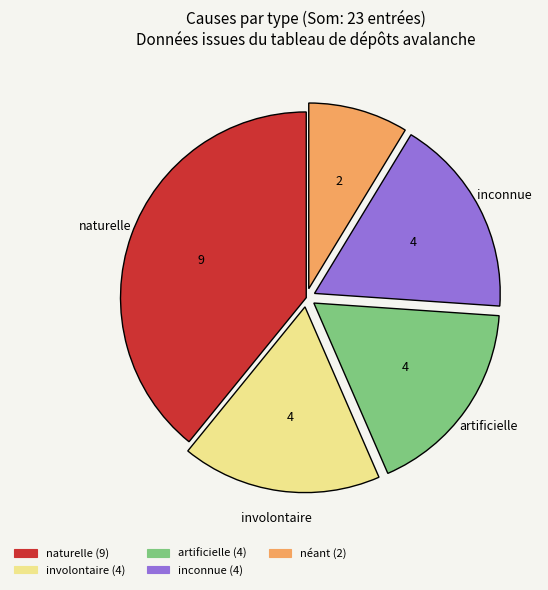

Is there any slice that represents more than half of the pie?

No